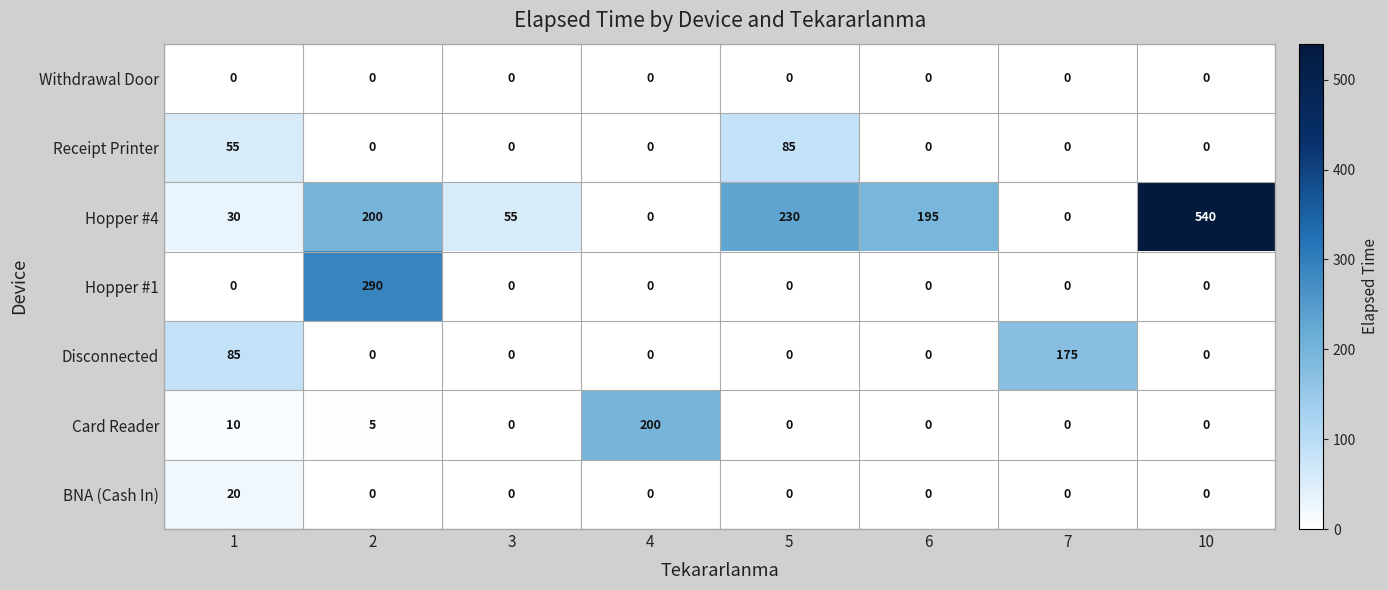

The value of Hopper #1 at 7 is 132. True or false?

False